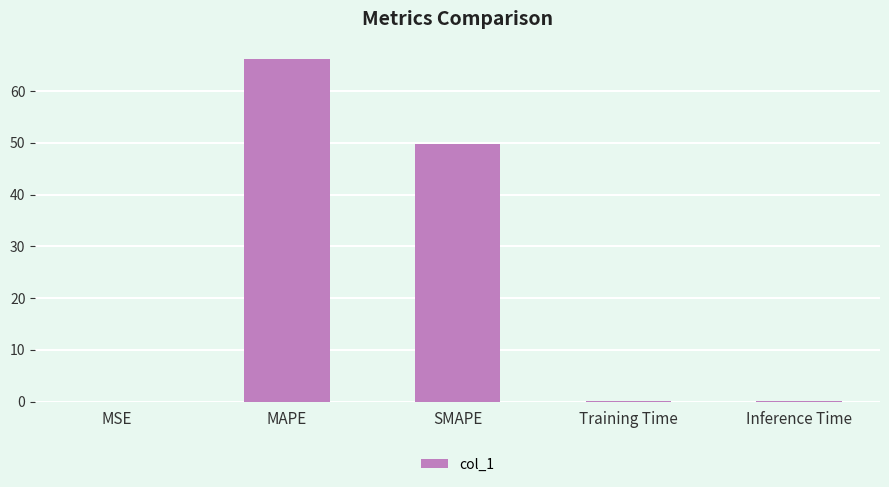

What is the greatest value displayed?

66.2